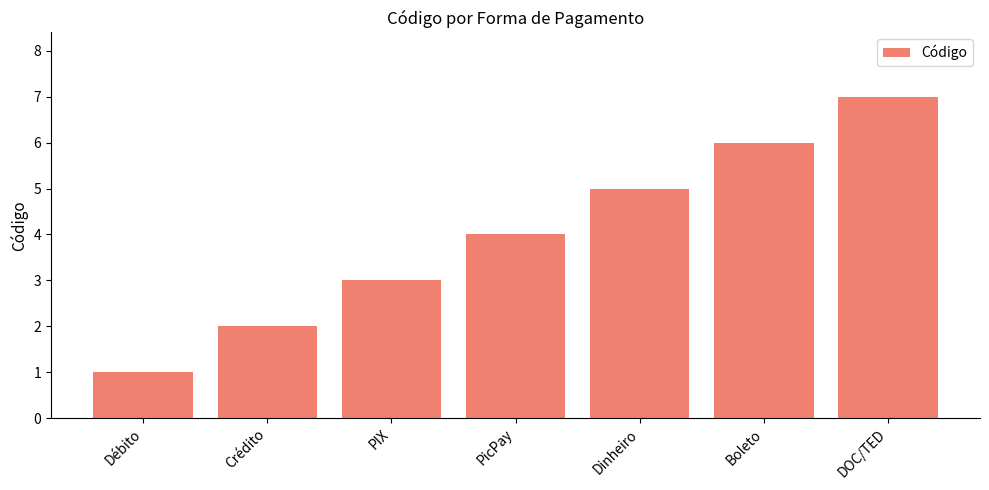

What is the change in value from Débito to PicPay?

+3